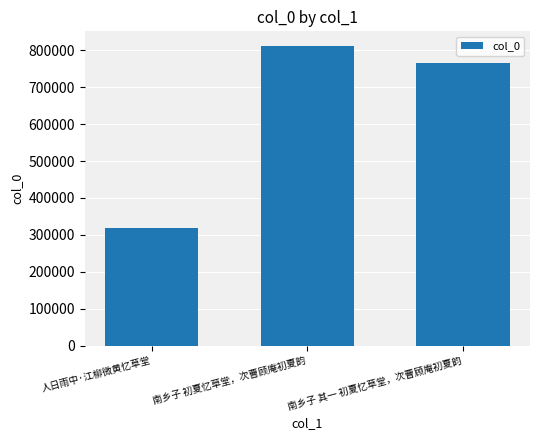

How many bars are there in total?

3